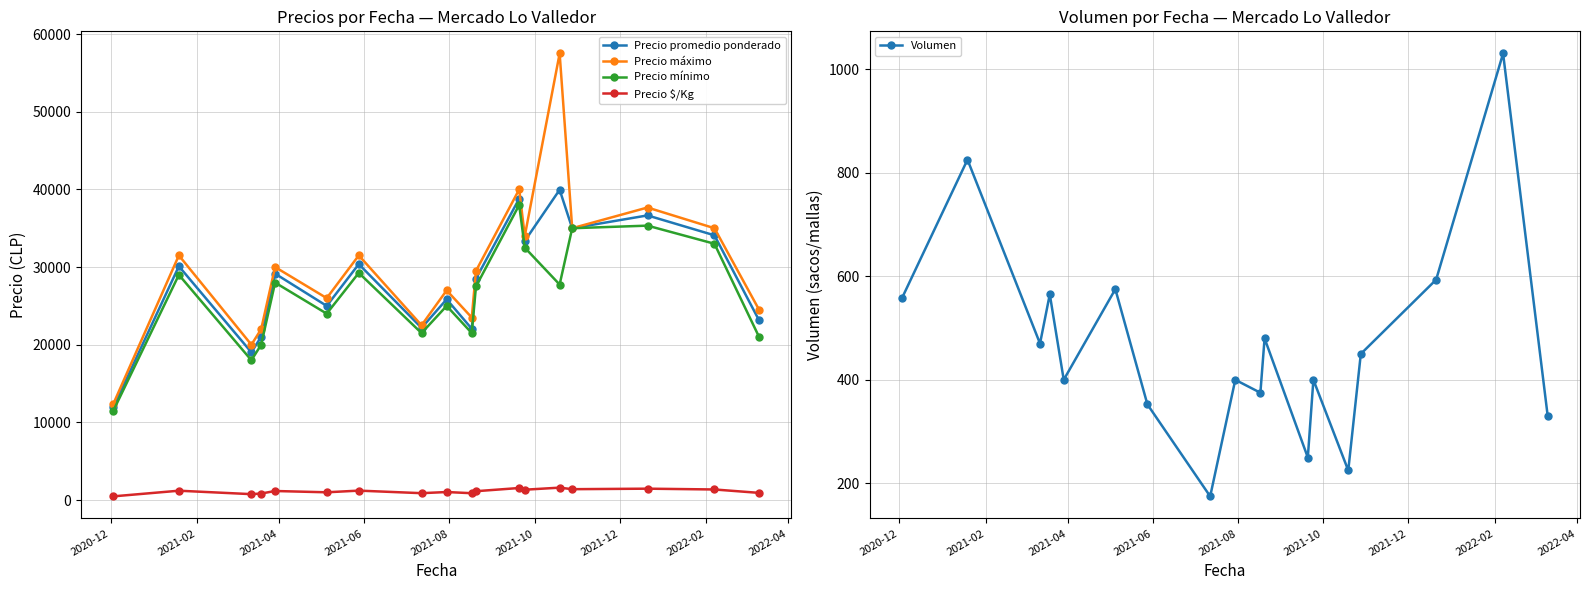

In Precio mínimo, how many points are lower than both neighbors (excluding endpoints)?

5